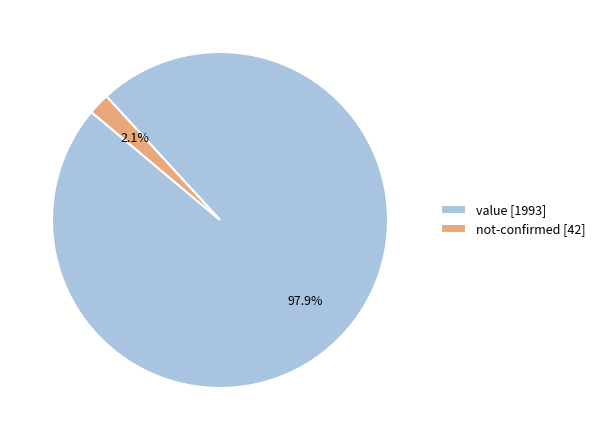

Which slice is the smallest?

not-confirmed [42]